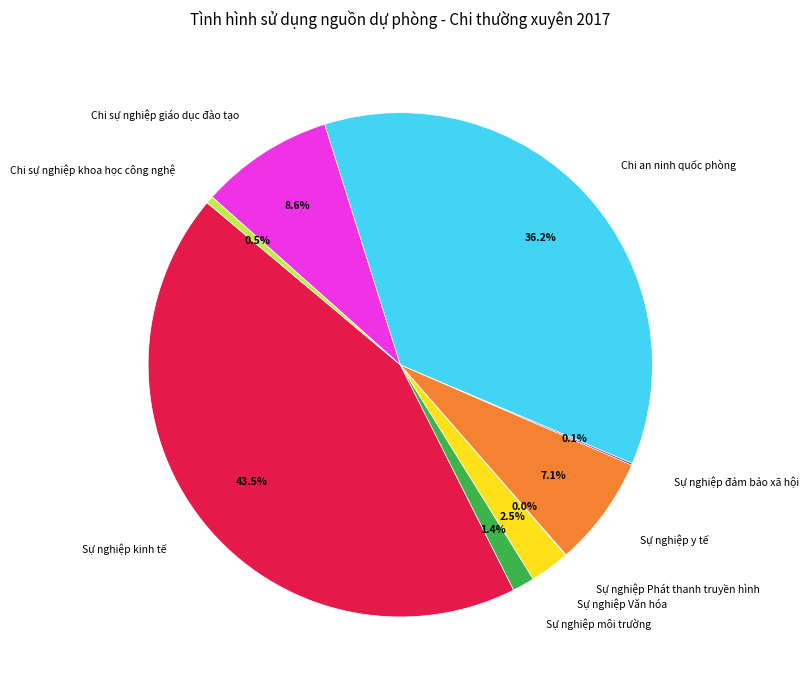

What percentage is NOT represented by Chi sự nghiệp giáo dục đào tạo?

91.4%